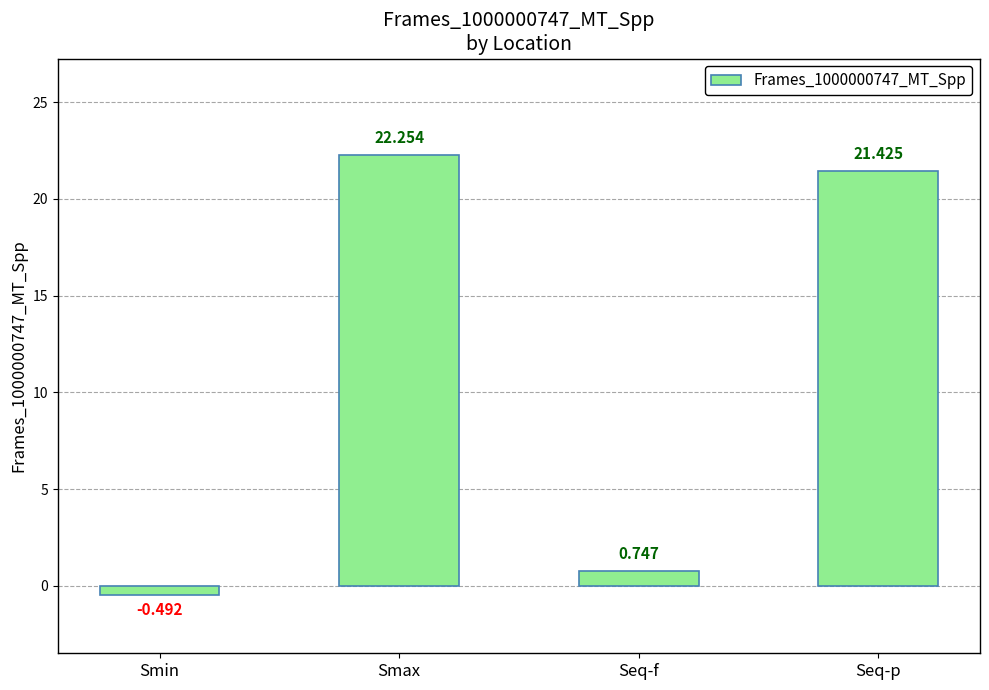

At which category does the chart reach its peak across all series?

Smax